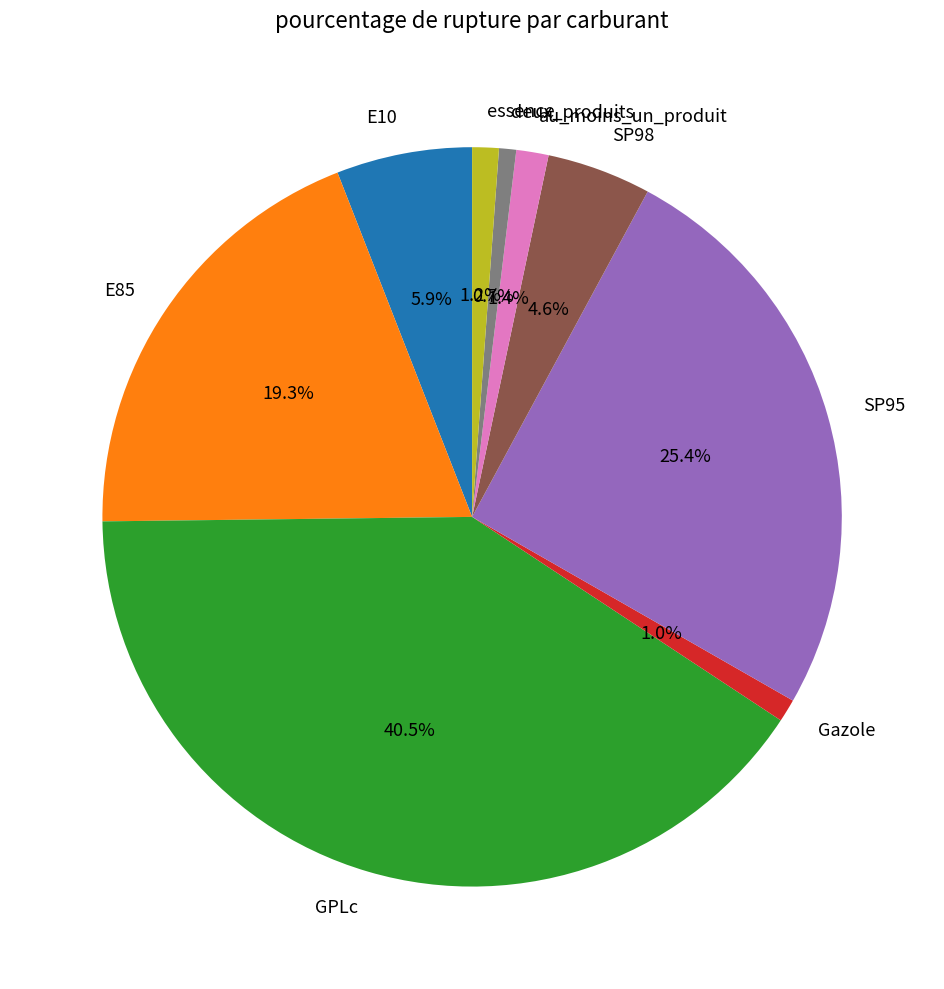

Which has a higher value, SP98 or SP95?

SP95